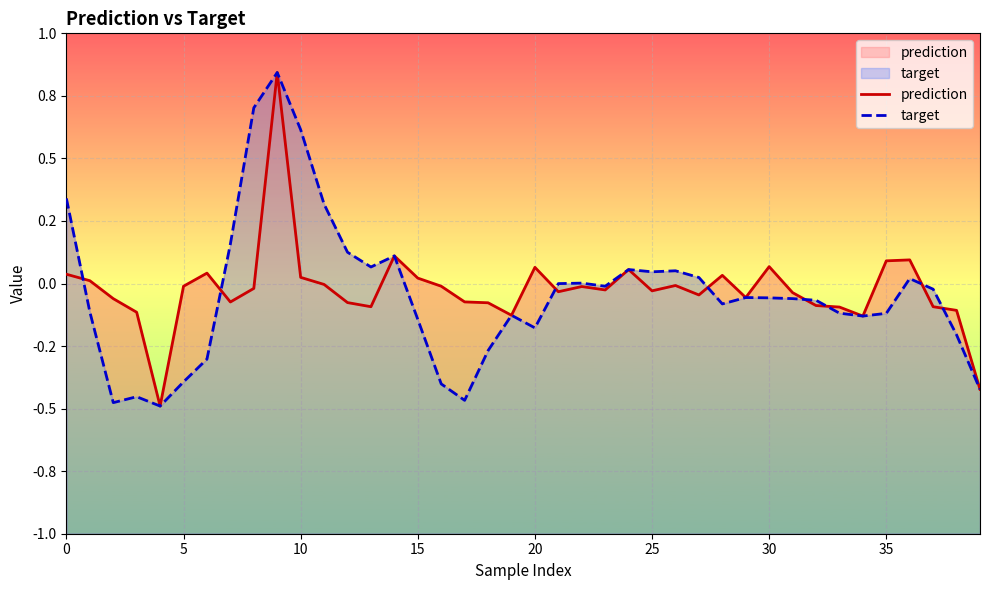

At which category is the sum across all series the highest?

9